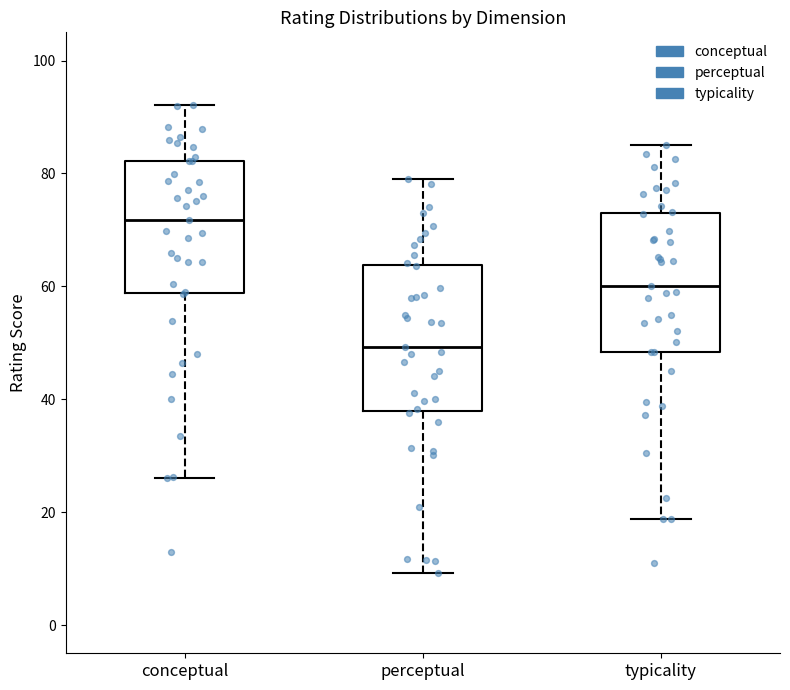

Reading left to right, transcribe this box plot: for each box, give where its median line is, the range the box spans, and where its two whiskers end, as read against the y-axis. The values are not printed on the chart, so give them approximately, as read against the axis.

conceptual: median 72, box 58 to 82, whiskers 26 to 92
perceptual: median 50, box 38 to 64, whiskers 10 to 80
typicality: median 60, box 48 to 74, whiskers 18 to 86